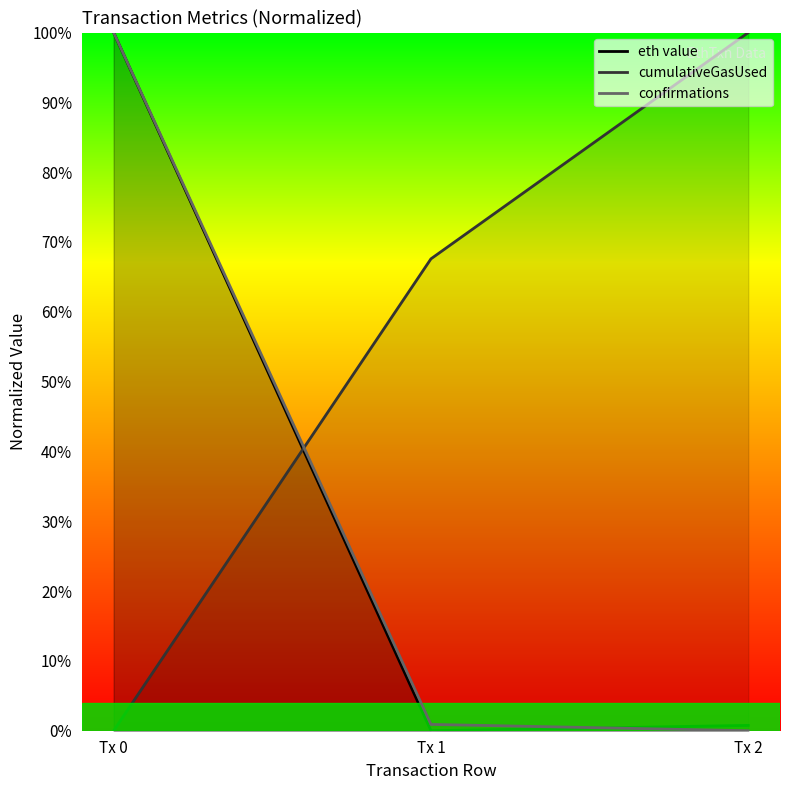

How many lines are shown in the chart?

3